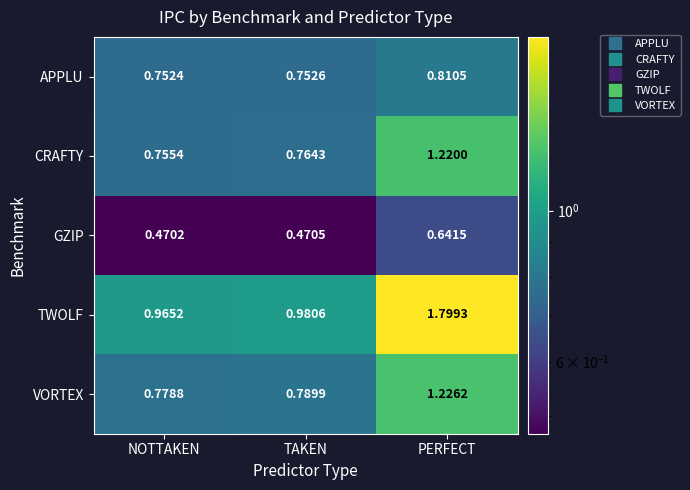

Where is GZIP nearest to the value 0?

NOTTAKEN